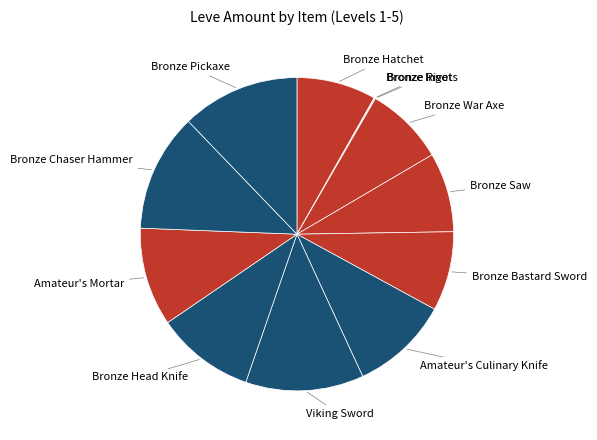

To the nearest percent, what is the difference between the largest and smallest slice percentages?

12%